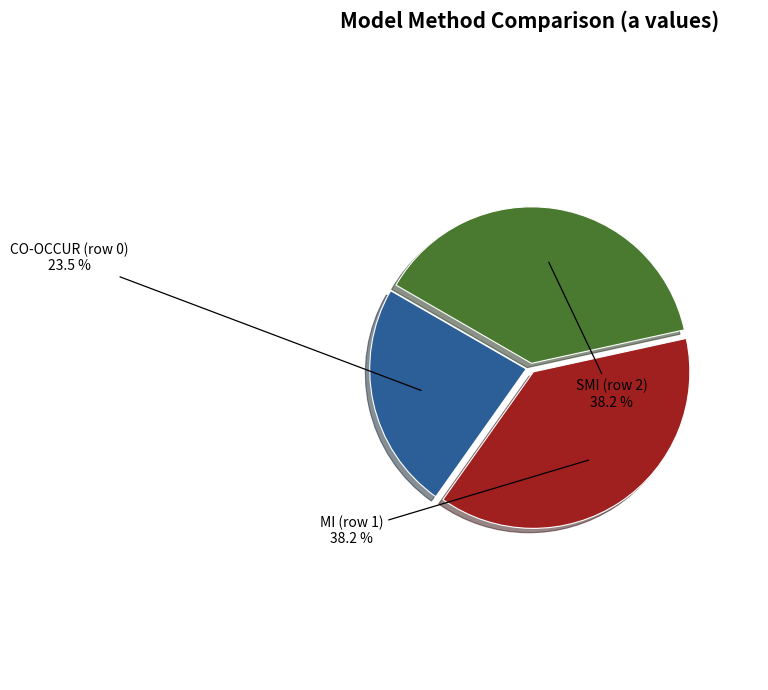

Is there a majority slice in this chart?

No